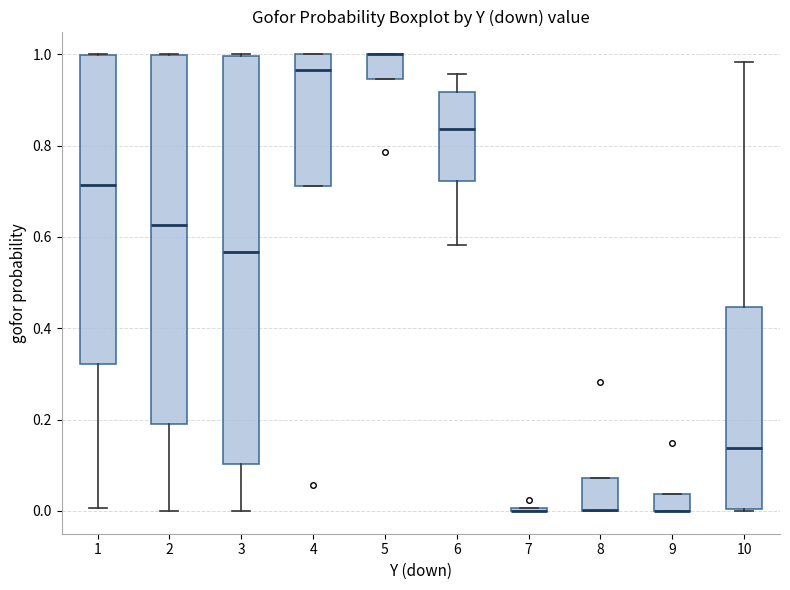

Comparing the boxes themselves (not the whiskers), which one is the tallest?

3